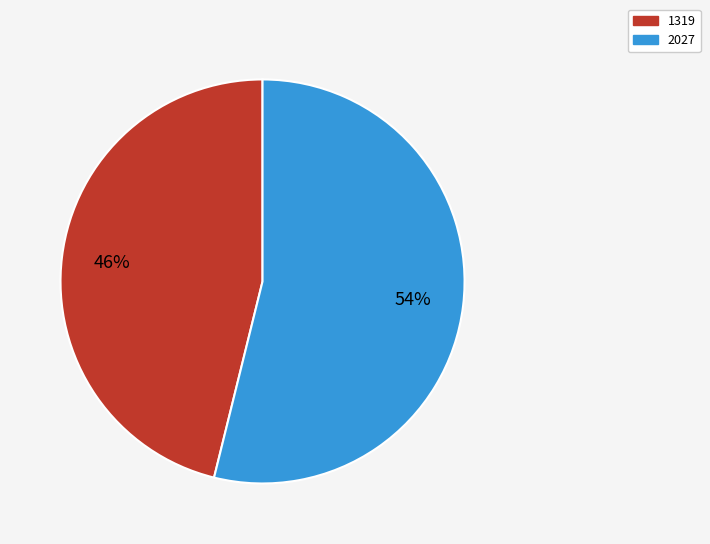

Between 1319 and 2027, which is larger?

2027